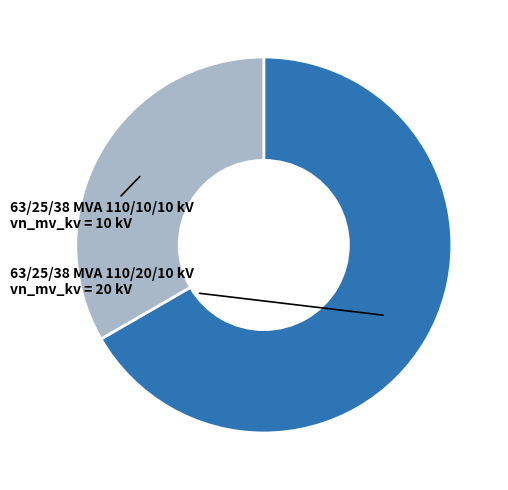

Is there a majority slice in this chart?

Yes